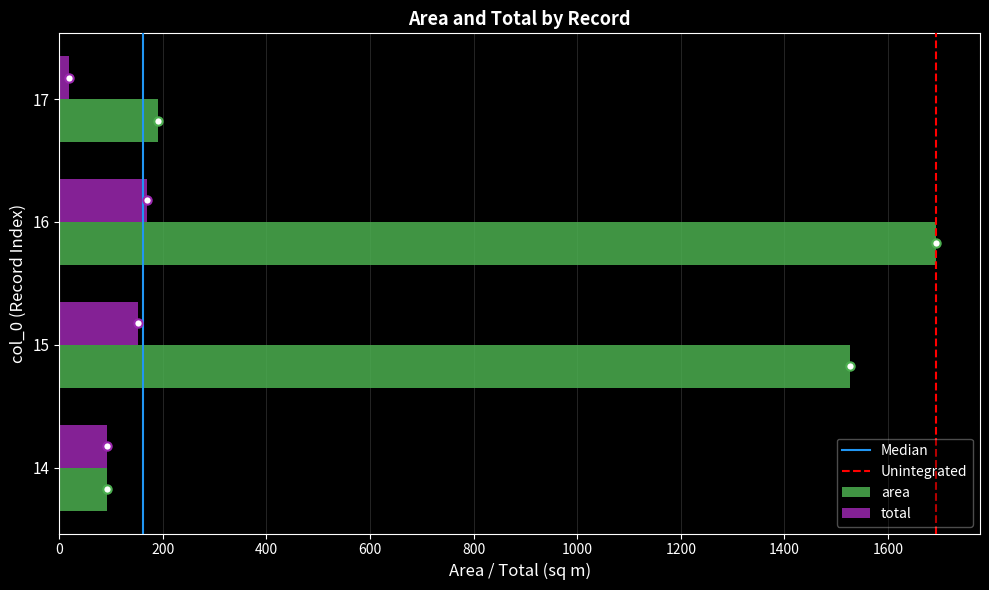

What is the total value across all series at 16?

1862.3